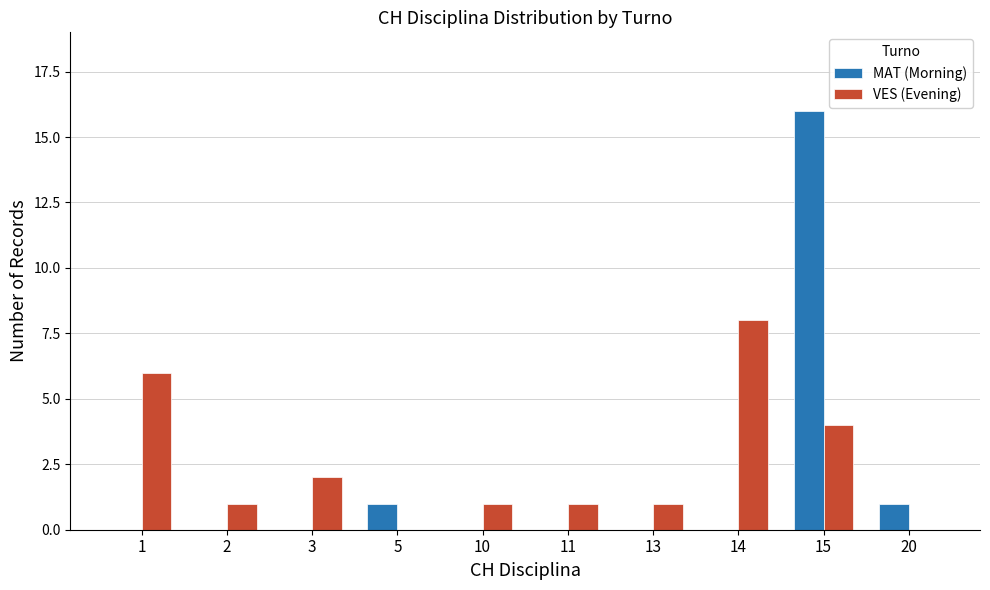

The value of MAT (Morning) at 13 is 0. True or false?

True